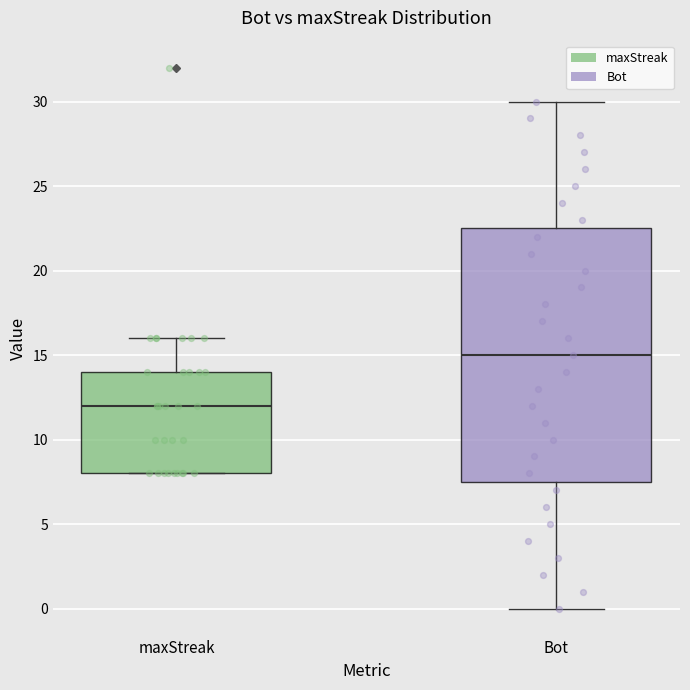

Where does the median line of the box for maxStreak sit on the y-axis? The values are not printed on the chart, so give them approximately, as read against the axis.

12.0